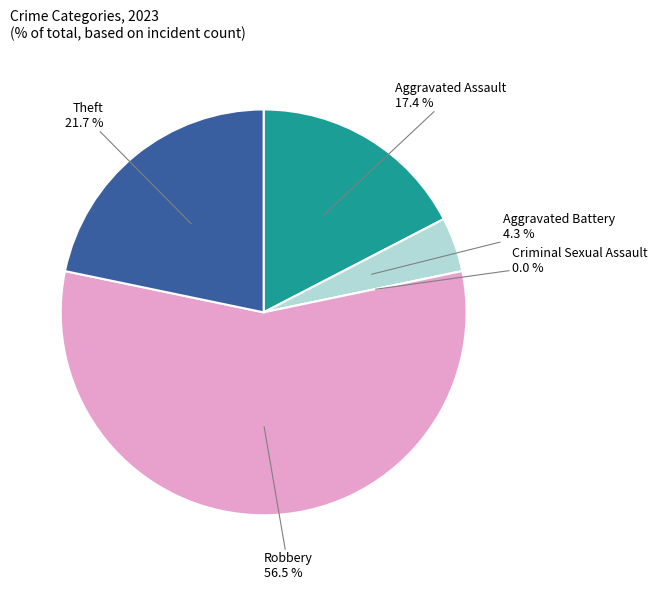

To the nearest percent, what percentage of the pie is Aggravated Battery?

4%